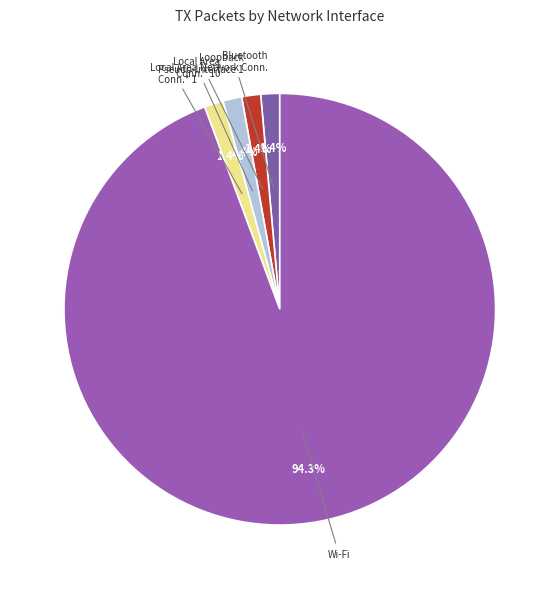

Count the number of slices in the pie.

5